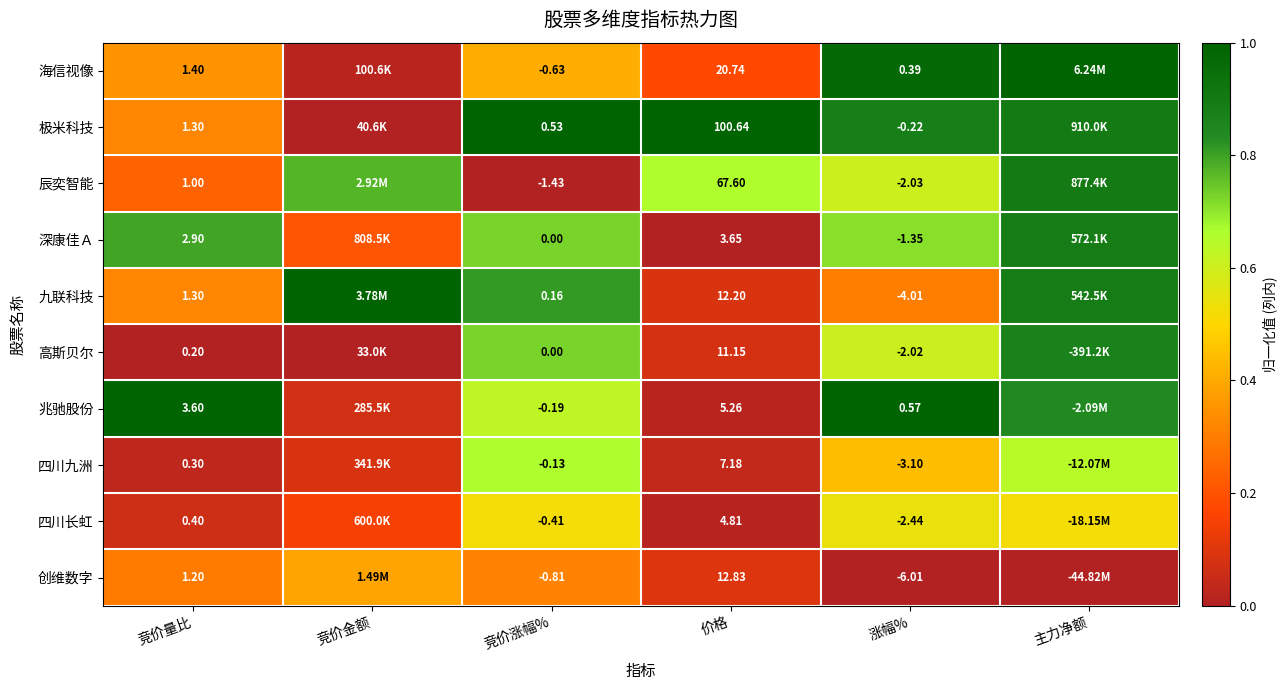

Between 竞价涨幅% and 价格, which series saw the biggest shift?

极米科技